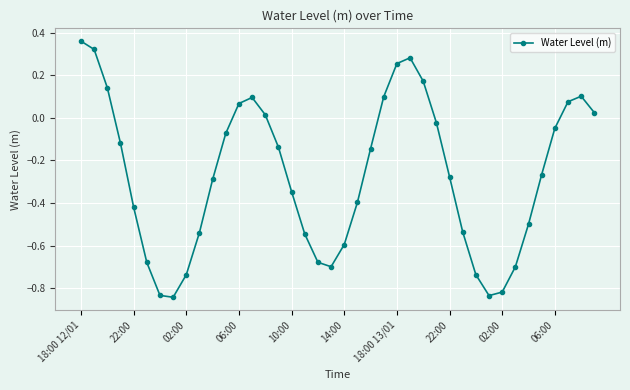

What is the sum of all values?

-10.8